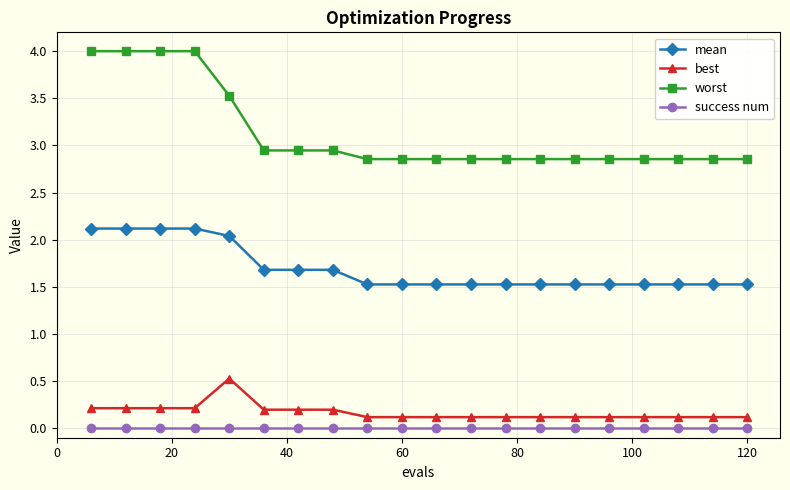

What is the difference between the maximum and minimum values in the best series?

0.4